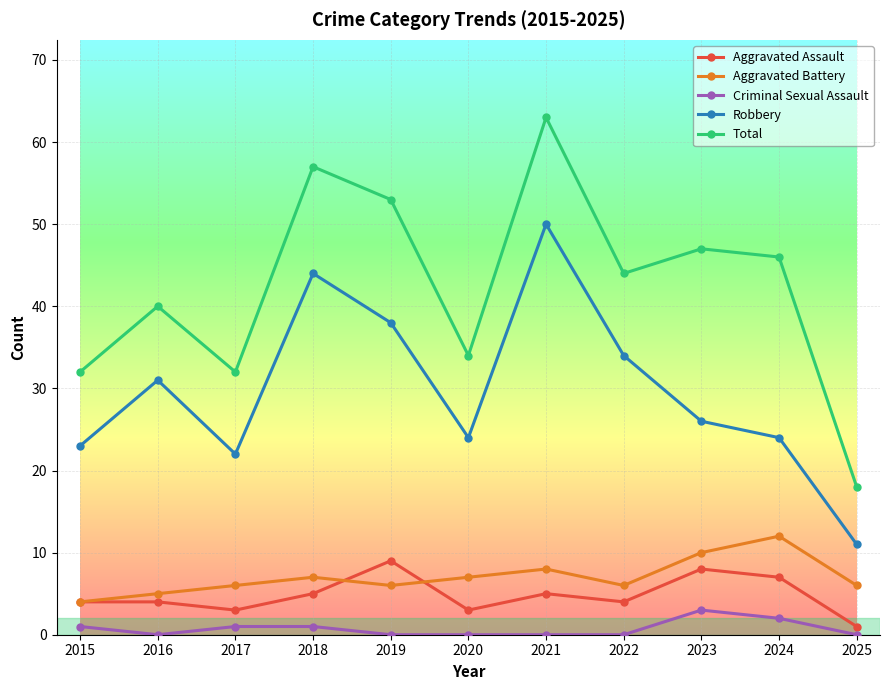

What is the maximum value for Aggravated Battery?

12